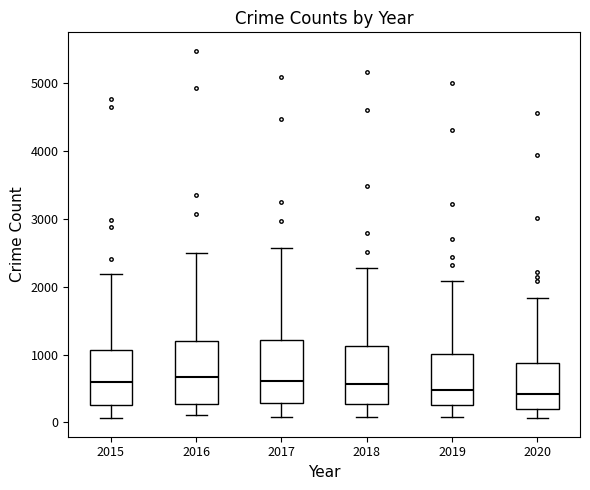

Where does the median line of the box at x = 2017 sit on the y-axis? The values are not printed on the chart, so give them approximately, as read against the axis.

600